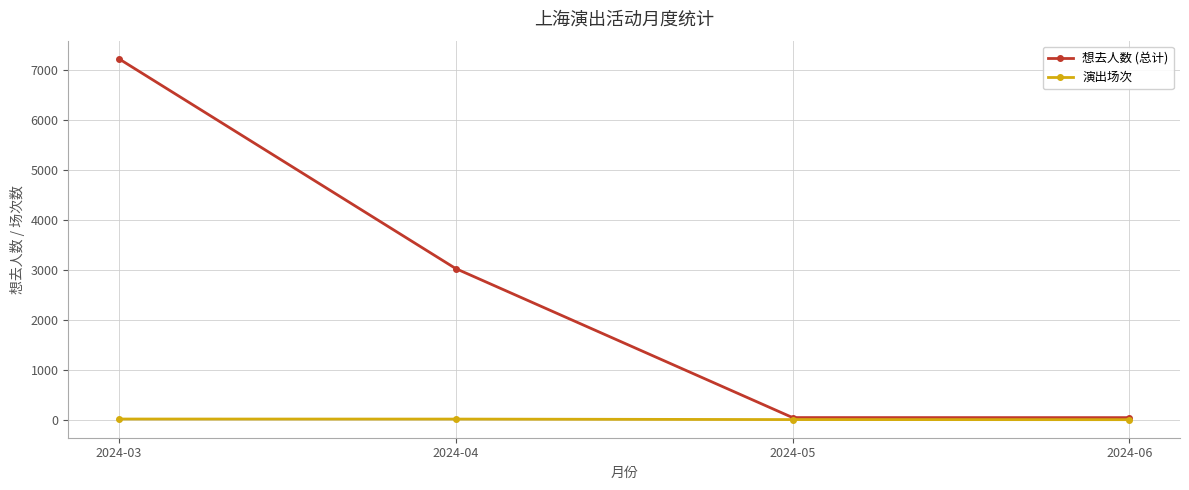

Rank the series by their average value, from highest to lowest.

想去人数 (总计), 演出场次